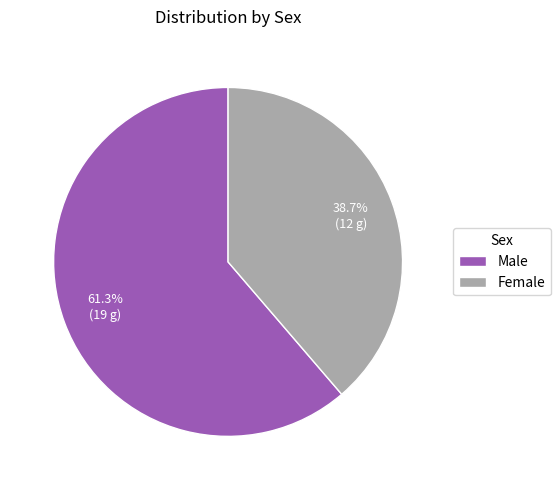

The Female slice represents 25% of the pie. True or false?

False